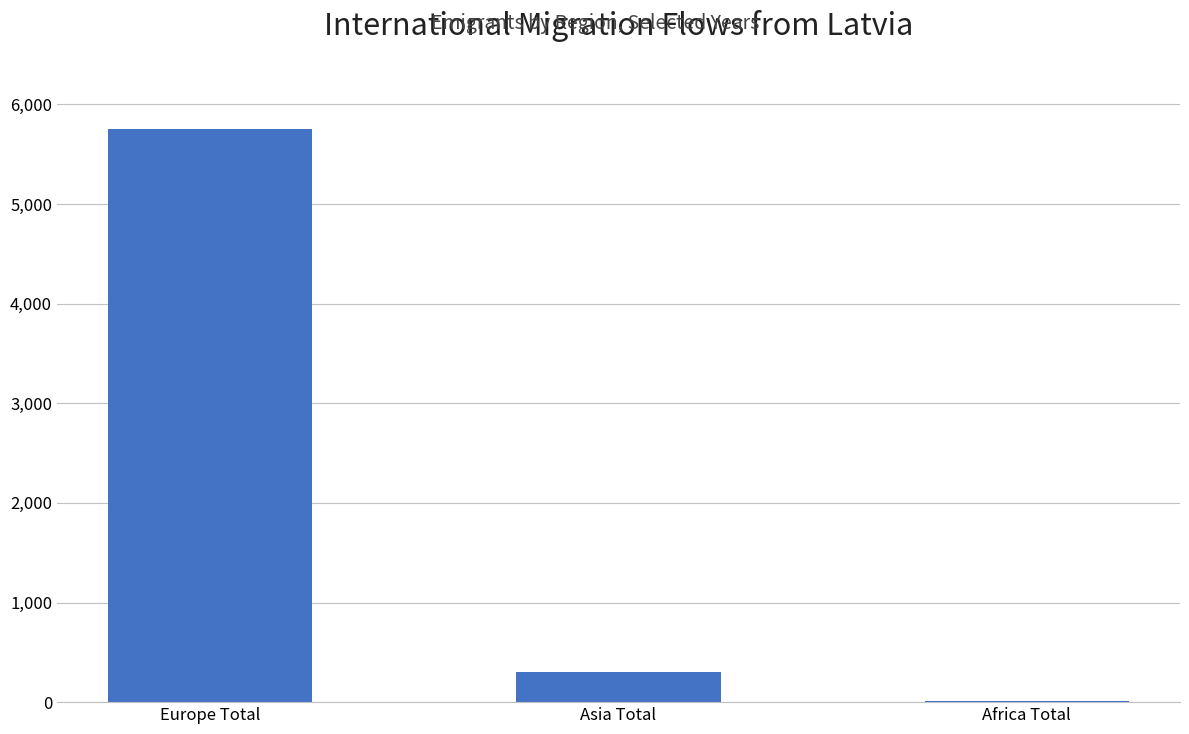

Where is the data nearest to the value 2883?

Asia Total